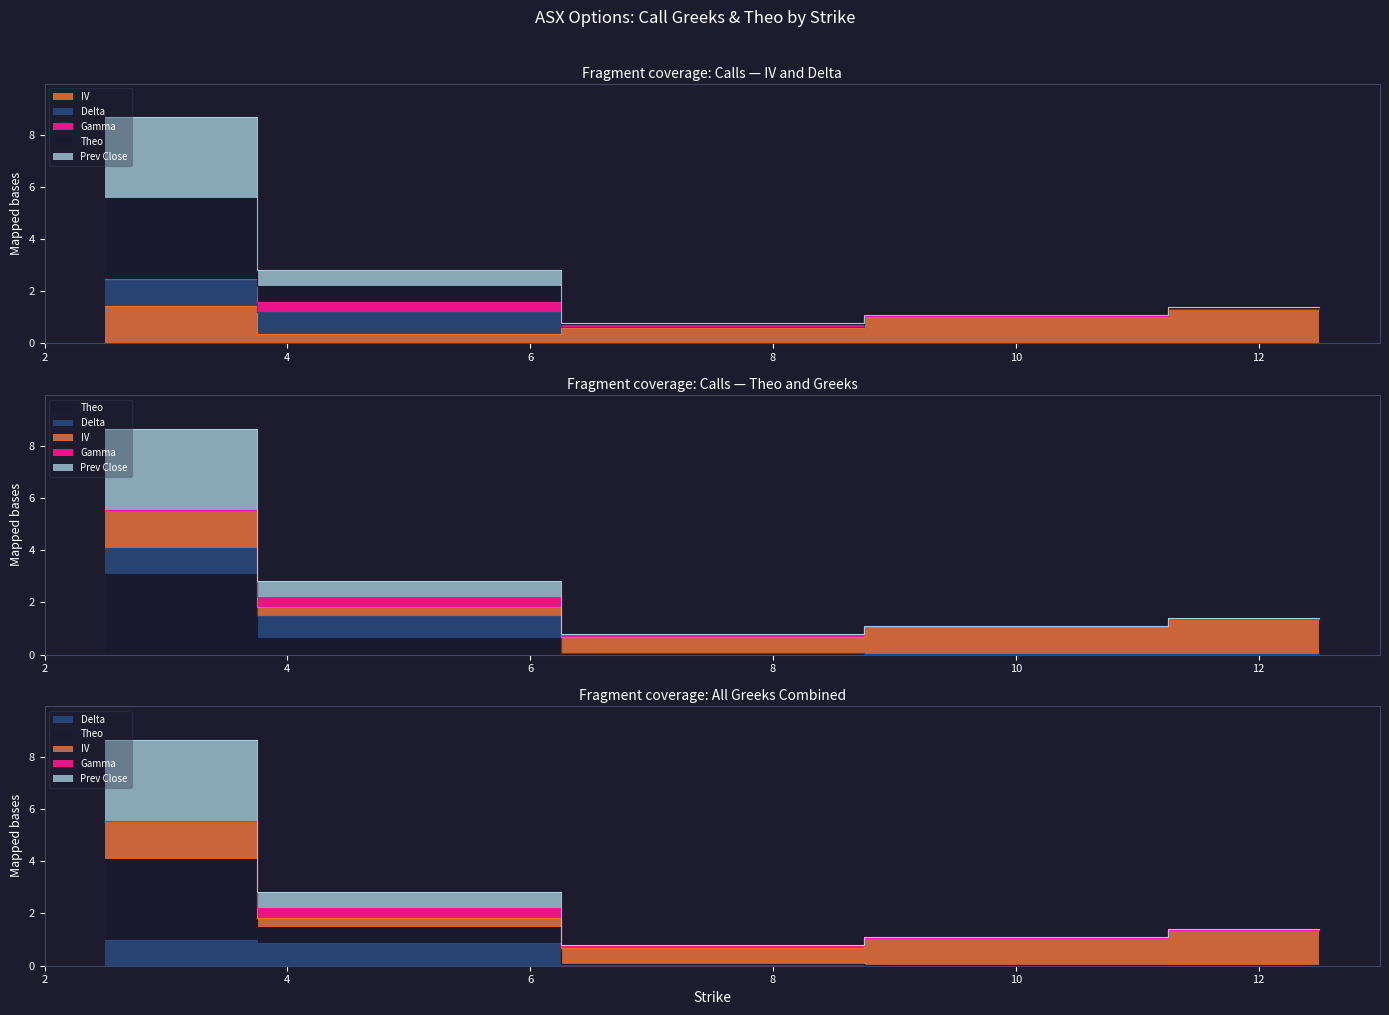

What is the sum of all iv values?

4.7